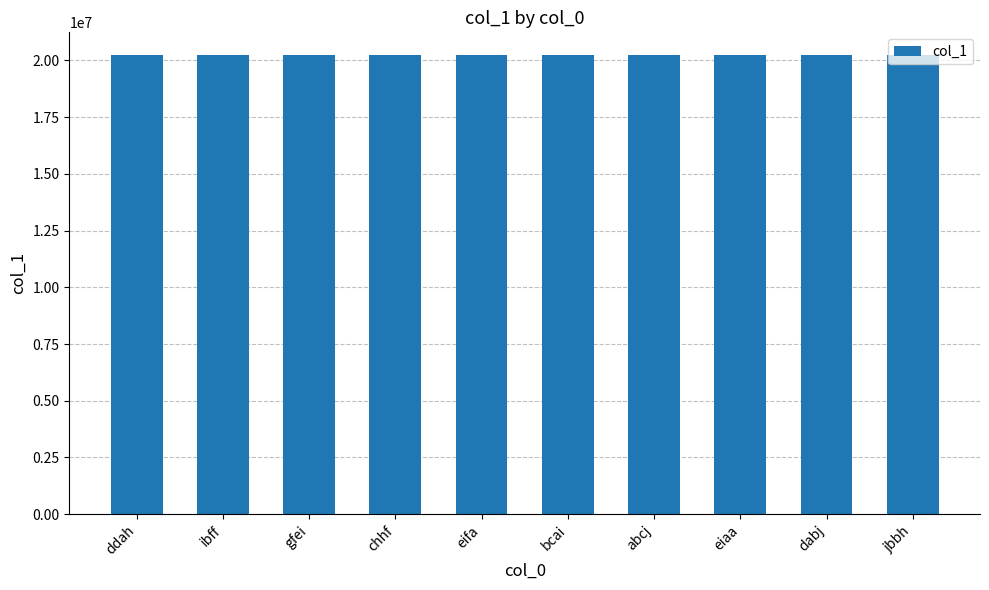

Does the chart contain any negative values?

No